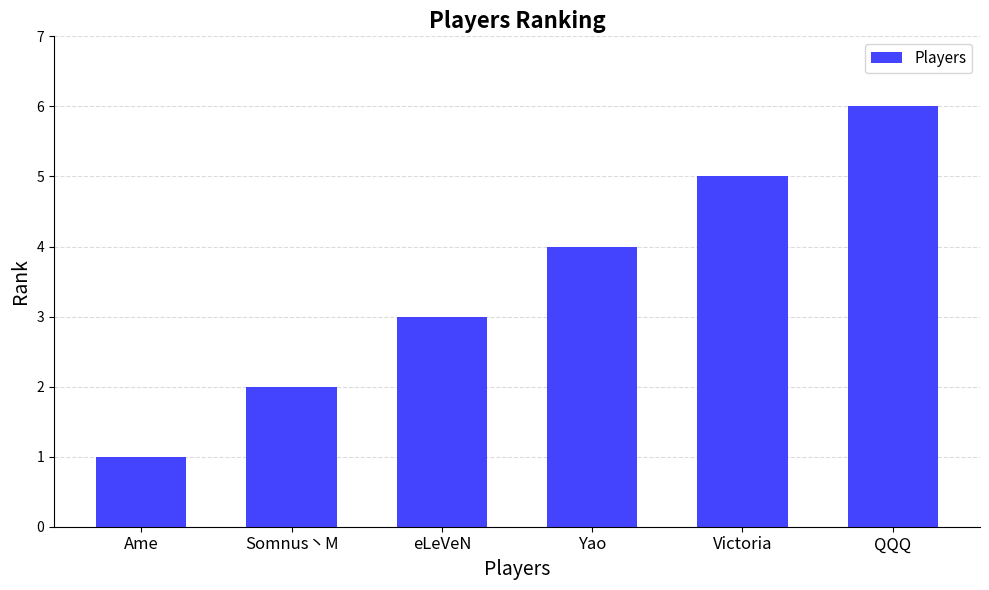

What is the minimum value shown in the chart?

1